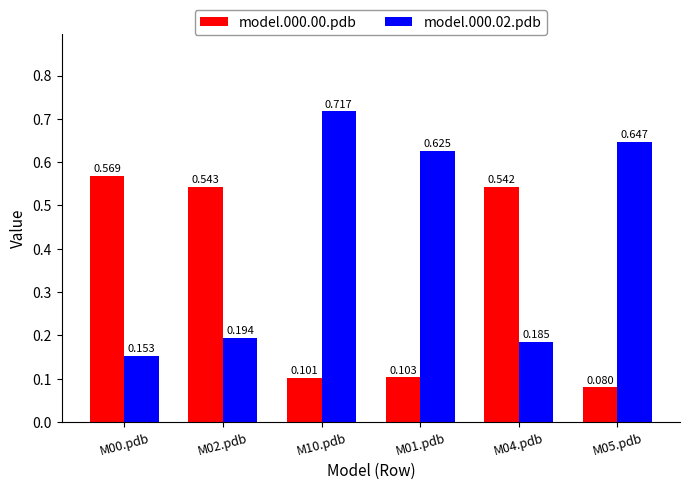

Which category has the lowest value in the model.000.00.pdb series?

M05.pdb